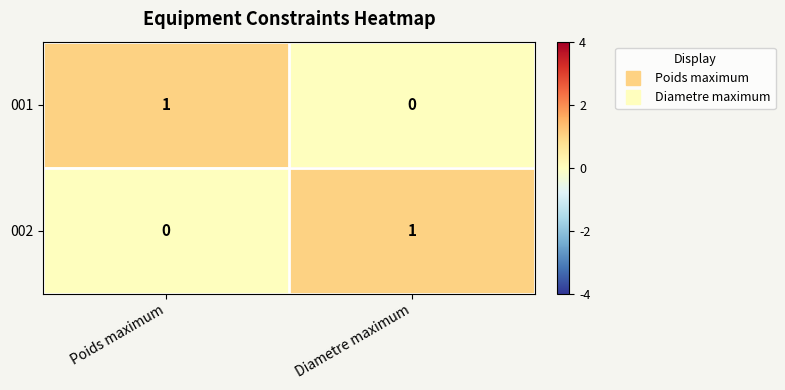

What is the greatest value displayed?

1